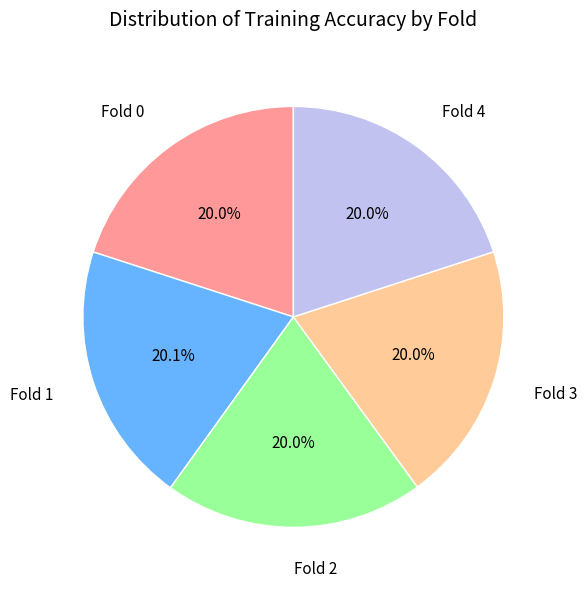

Combined, do Fold 1 and Fold 4 account for over 50%?

No